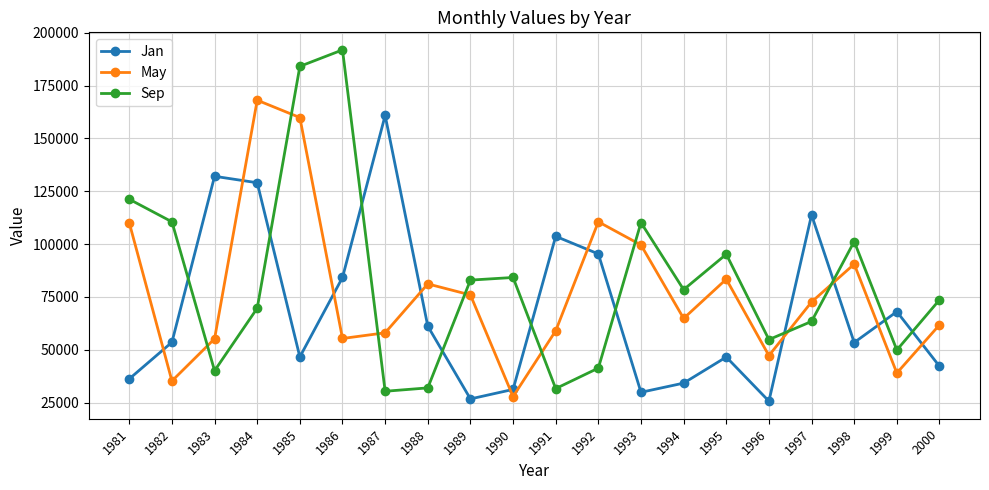

In Jan, how many points are higher than both neighbors (excluding endpoints)?

6